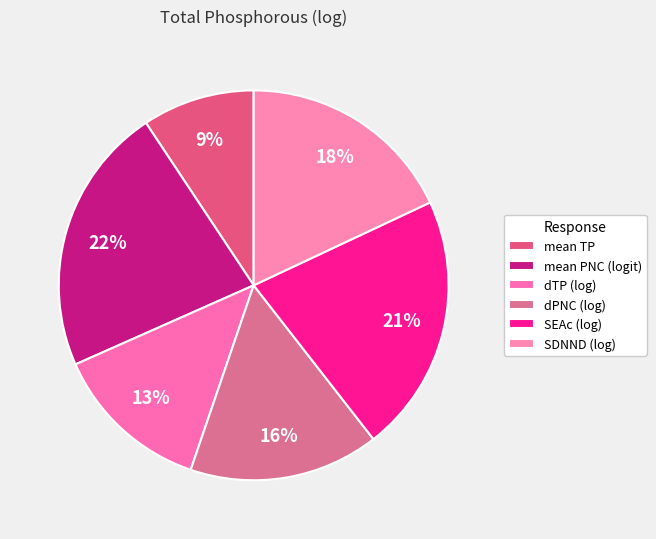

The SDNND (log) slice represents 18% of the pie. True or false?

True